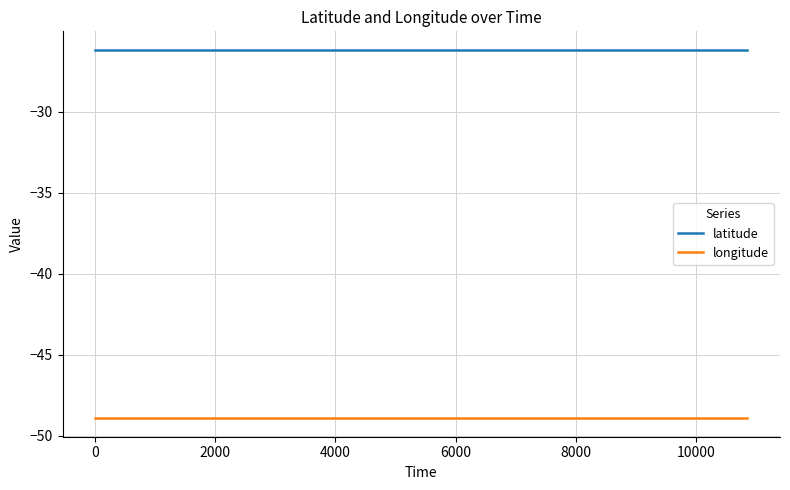

Rank the series by their average value, from highest to lowest.

latitude, longitude